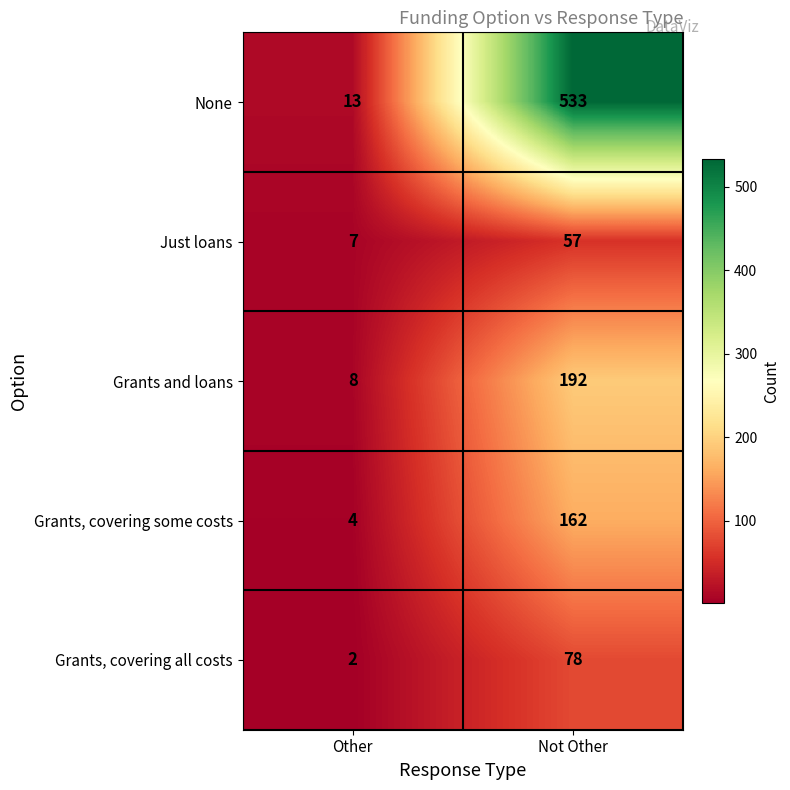

How many categories are shown in the chart?

2